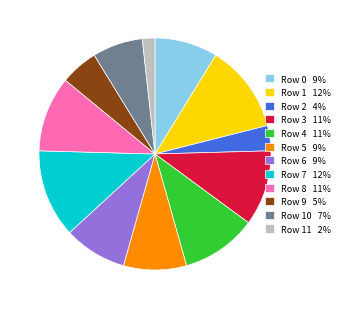

The Row 7 12% slice represents 1% of the pie. True or false?

False